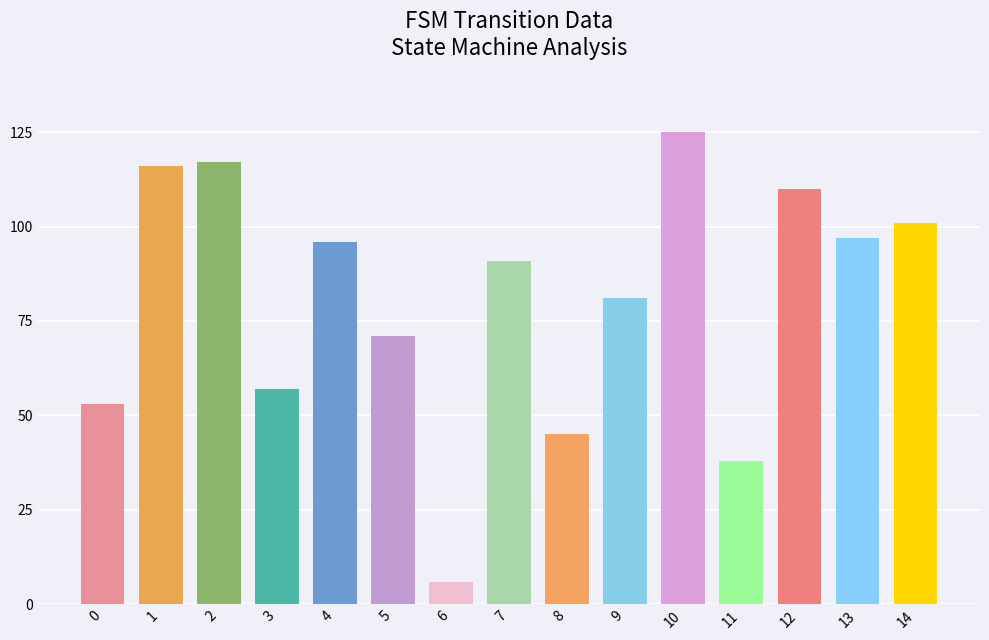

What is the greatest value displayed?

125